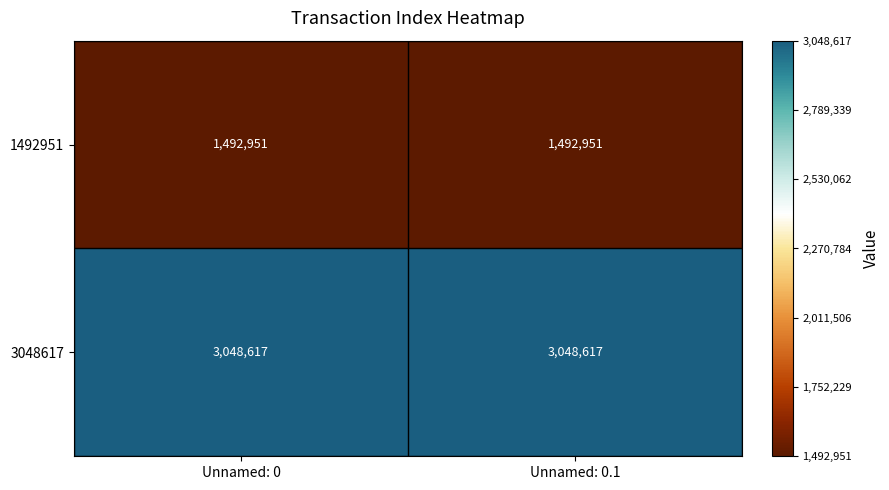

What is the highest value of the 1492951 series?

1492951